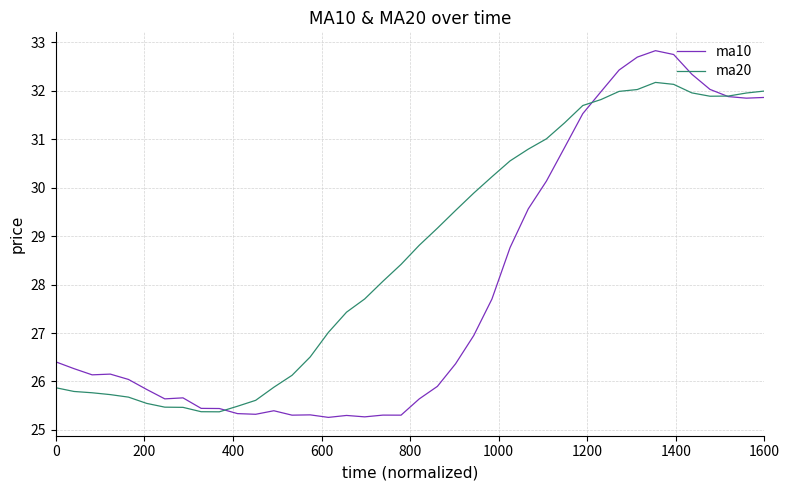

Which series has the largest total across all categories?

ma20